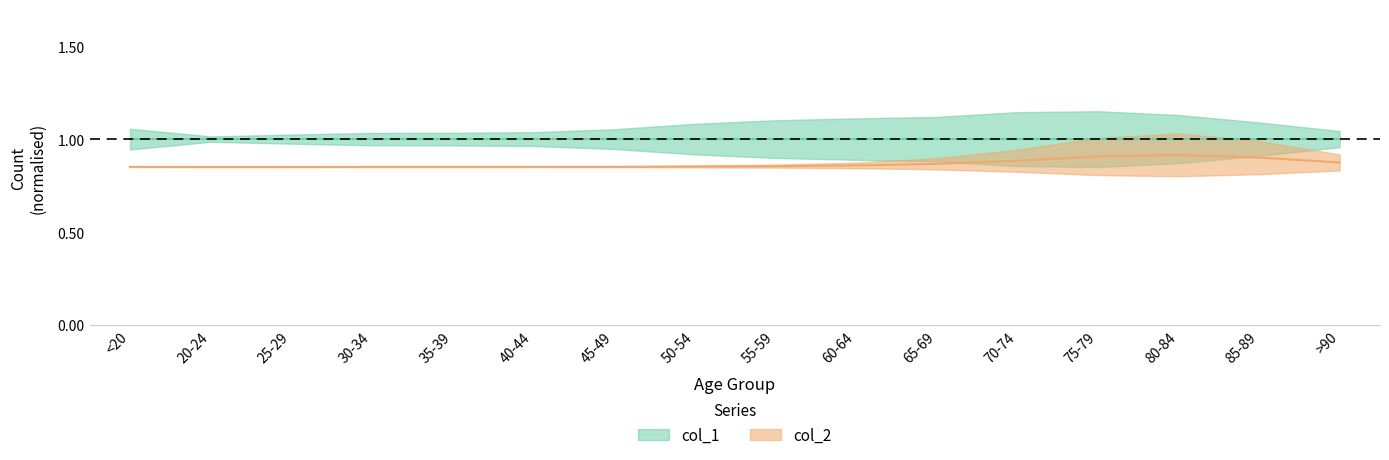

Which category has the highest value across all series?

80-84